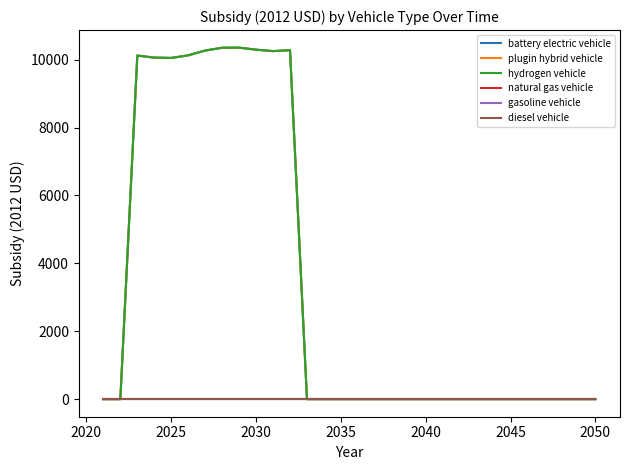

Does the chart display data point markers on the line(s)?

No